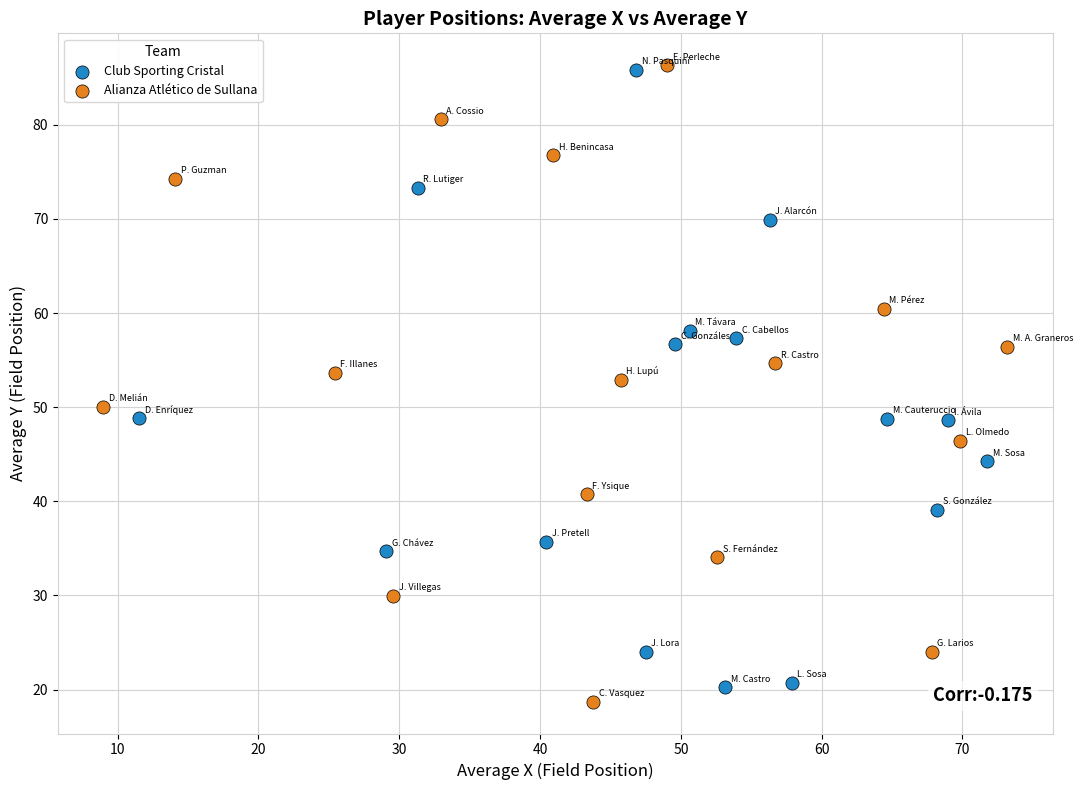

Which series reaches the minimum Y coordinate?

Alianza Atlético de Sullana